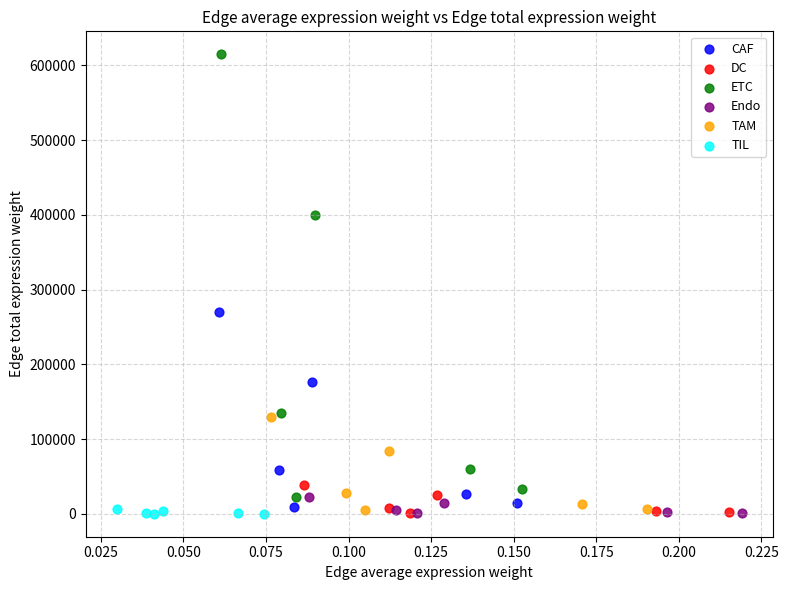

What are all the series names shown in the legend?

CAF, DC, ETC, Endo, TAM, TIL